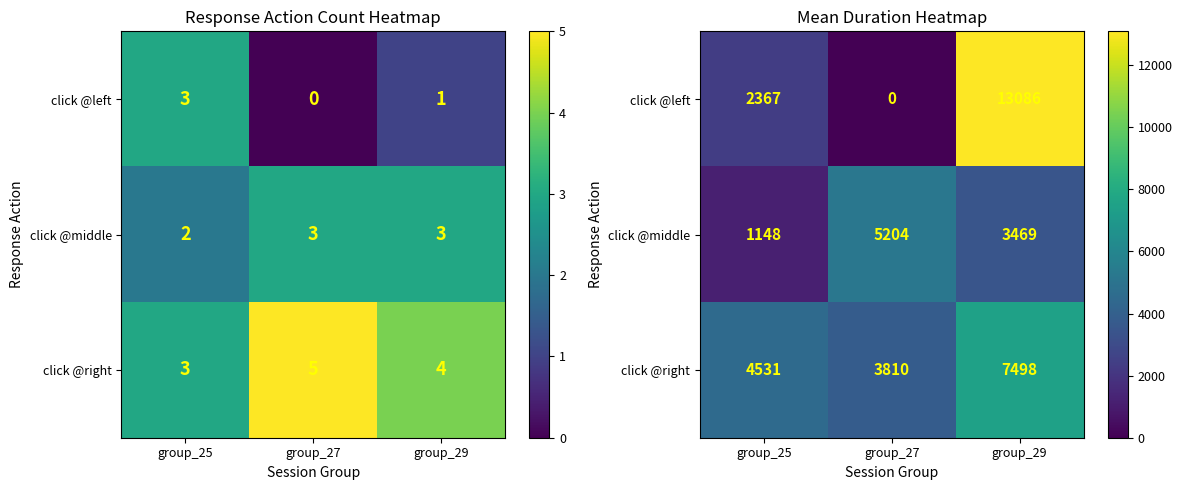

What is the difference between the maximum and minimum values in the click @middle series?

4055.4